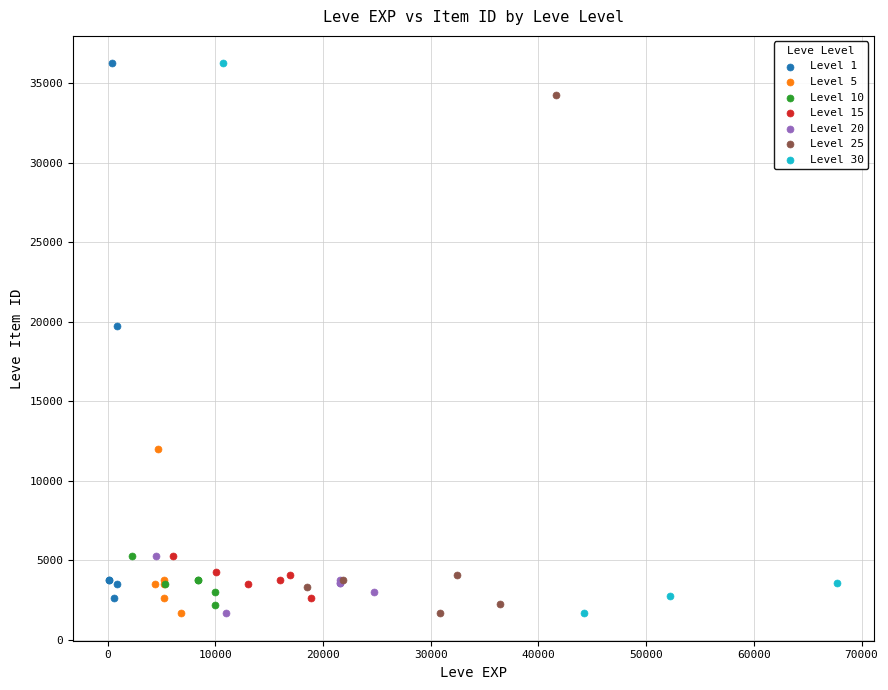

What are all the series names shown in the legend?

Level 1, Level 5, Level 10, Level 15, Level 20, Level 25, Level 30